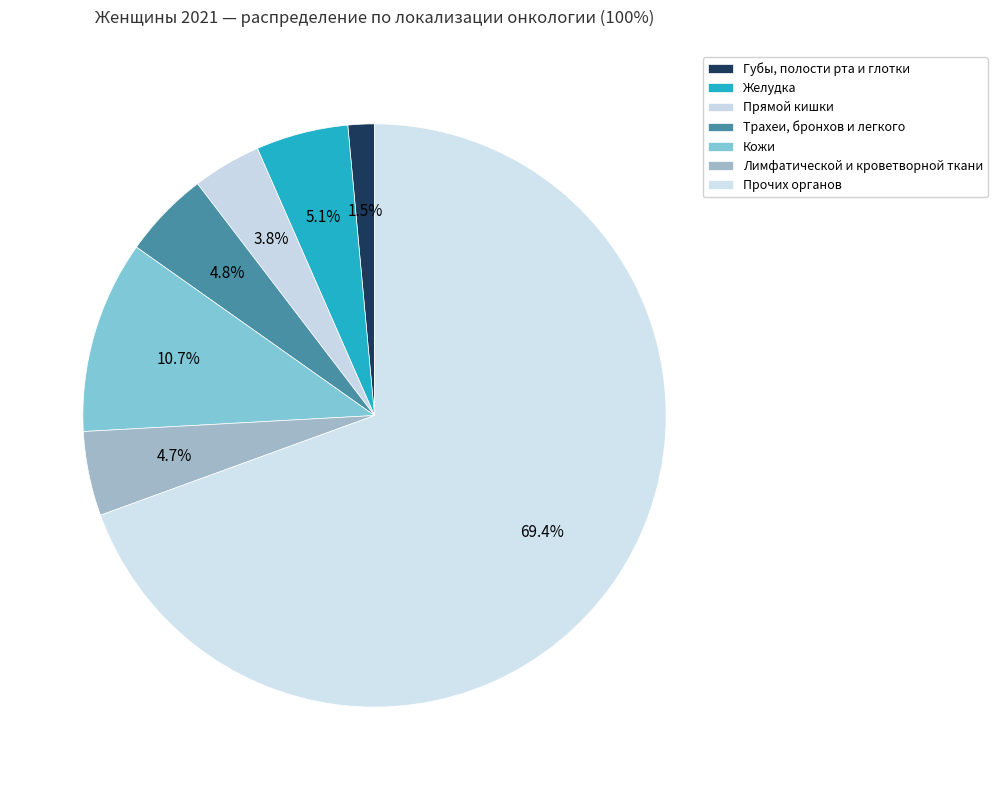

What portion of the pie excludes Кожи?

89.3%